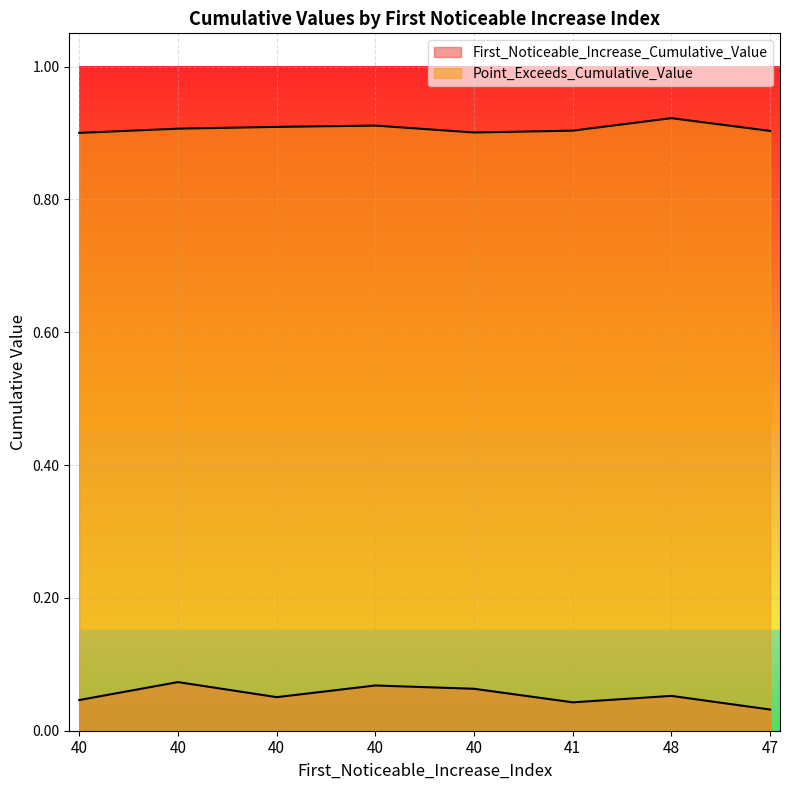

Which has a higher value, 47 or 40?

40